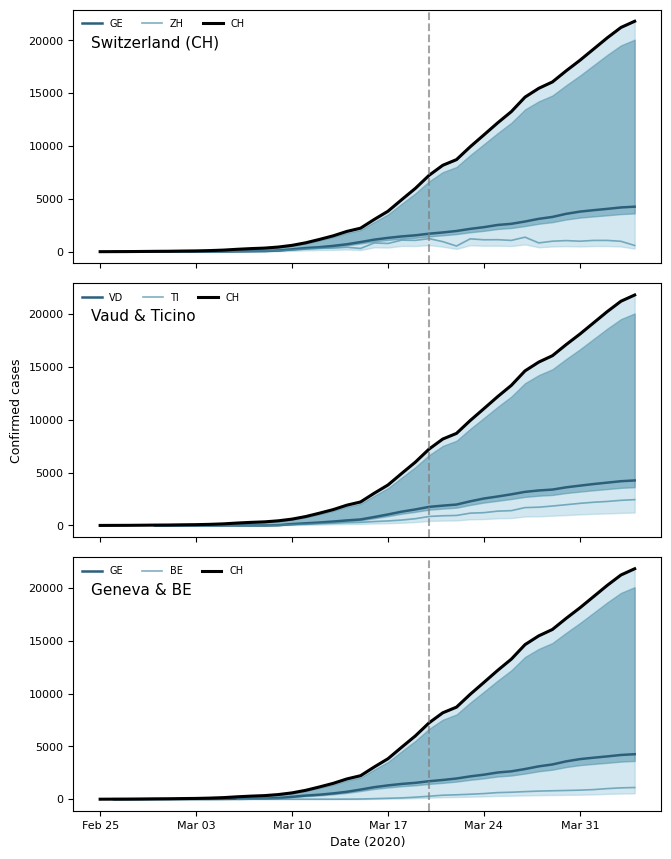

How many lines are shown in the chart?

6